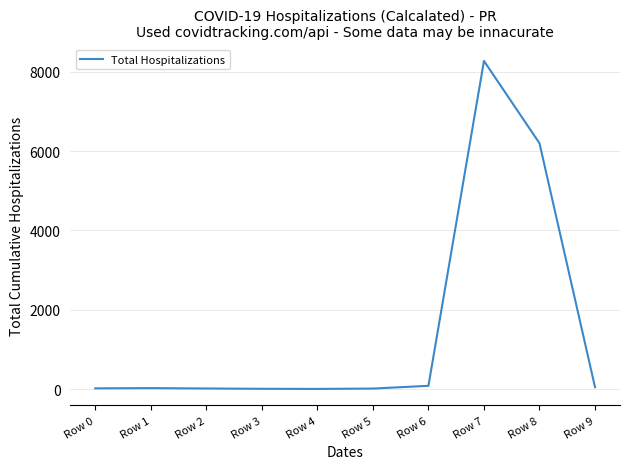

True or false: the data shows 8271 at Row 7.

True